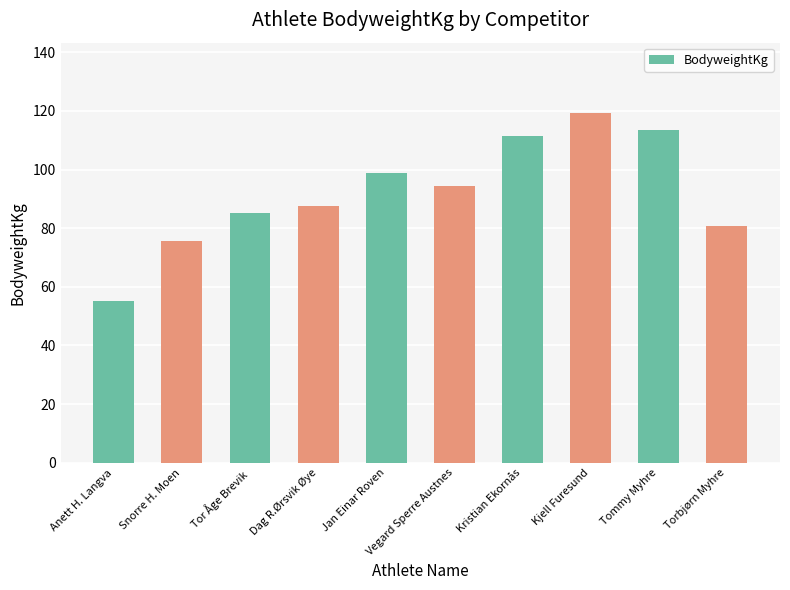

What is the ratio of the value at Kristian Ekornås to the value at Kjell Furesund?

0.9